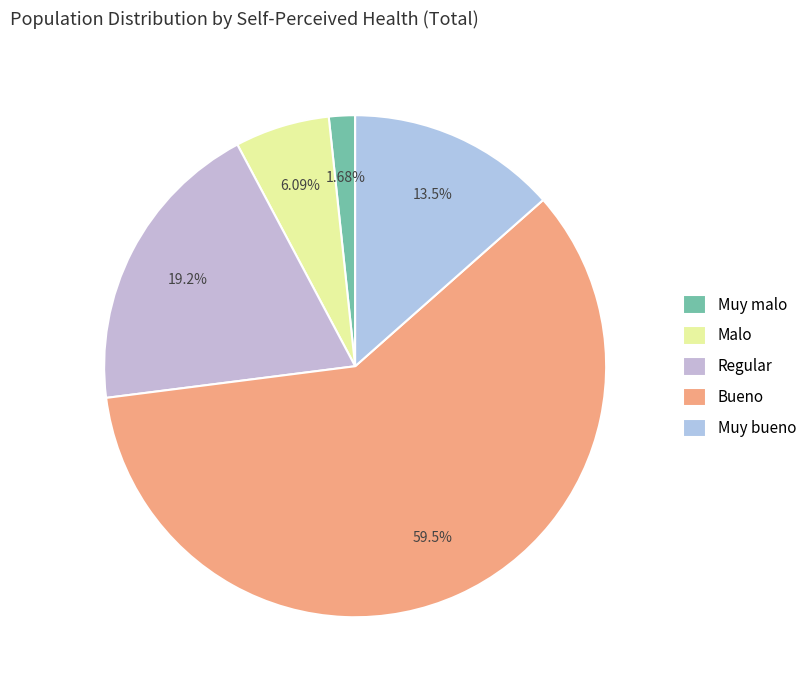

Which slice represents more than half of the pie?

Bueno